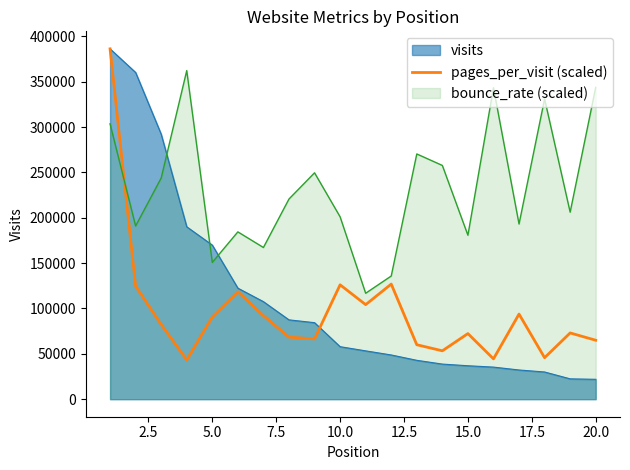

What is the difference between the highest and lowest values at 20.0?

321733.9